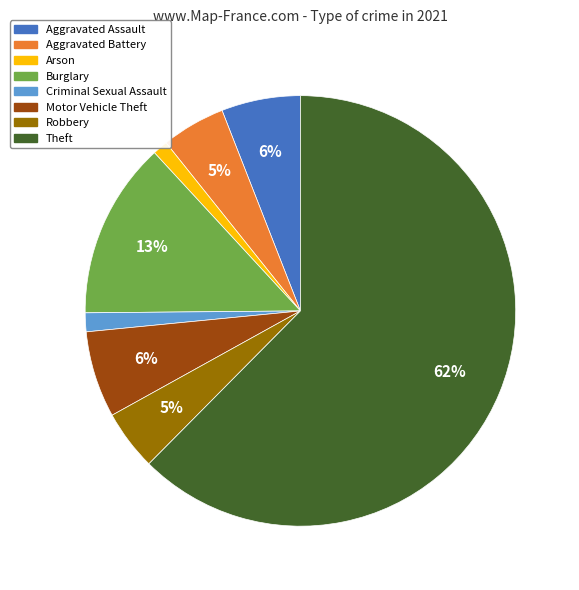

To the nearest percent, what percentage of the pie is Criminal Sexual Assault?

1%